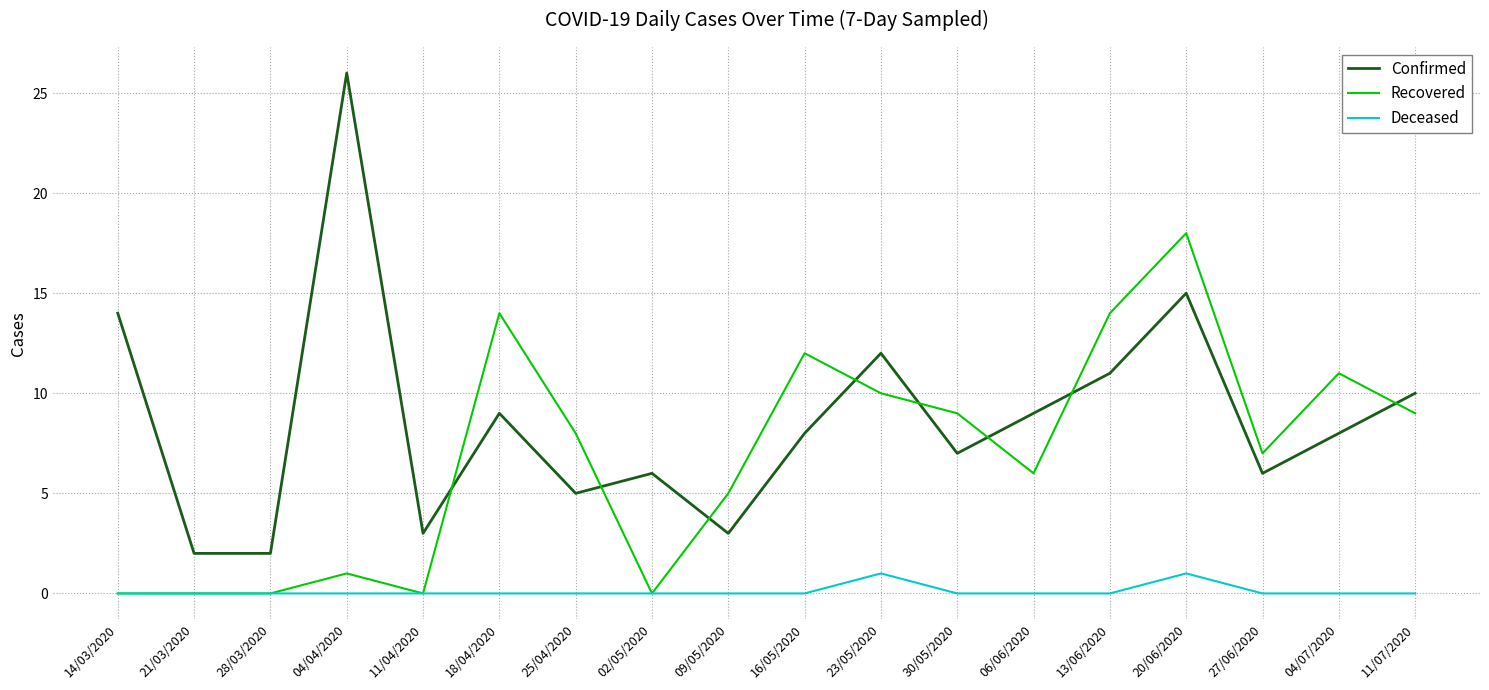

At how many categories does at least one series exceed 19?

1